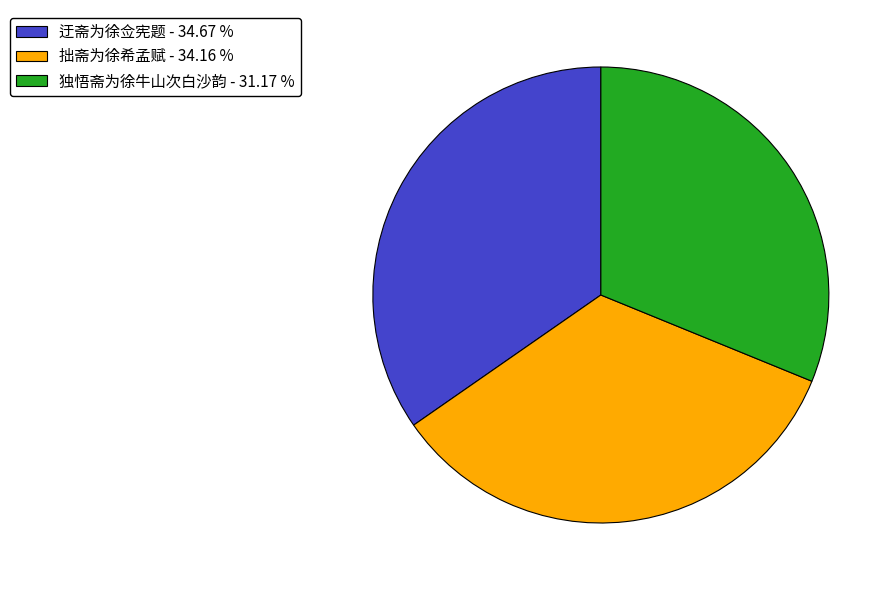

Which category has the smallest portion of the pie?

独悟斋为徐牛山次白沙韵